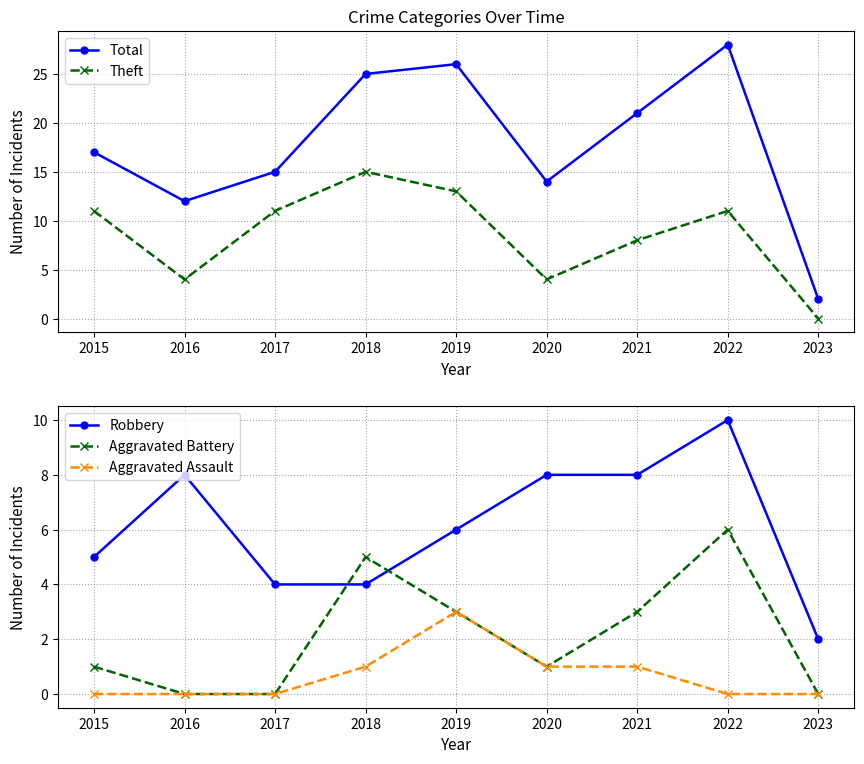

Rank the series at 2017 from lowest to highest value.

Aggravated Battery, Aggravated Assault, Robbery, Theft, Total